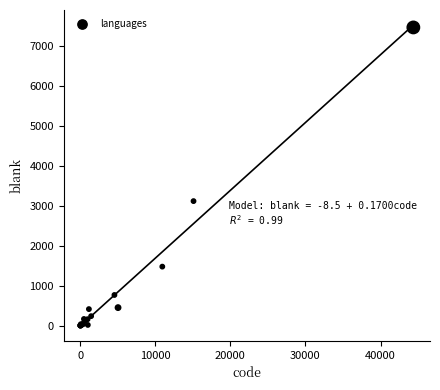

What Y value in the scatter plot is closest to 3738?

3122